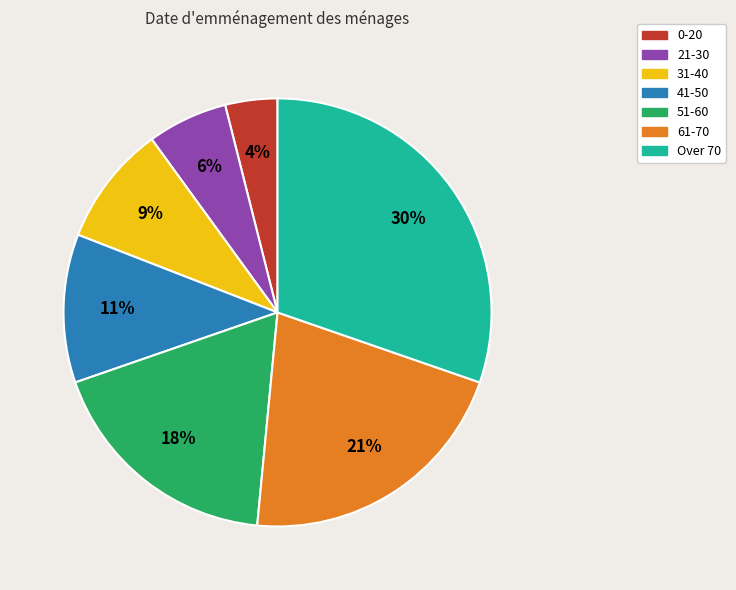

What percentage is the 41-50 slice, to the nearest percent?

11%